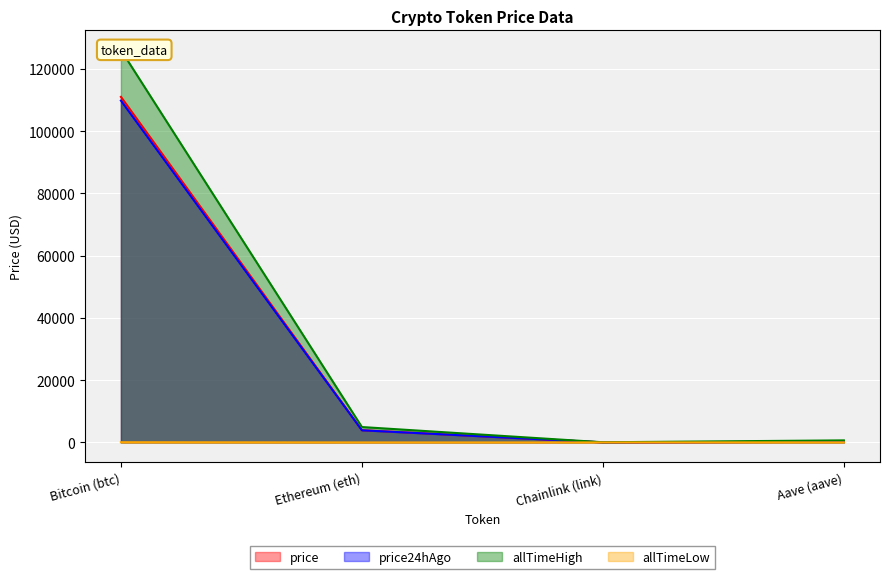

The allTimeLow series shows 0.1 at Chainlink (link). True or false?

True